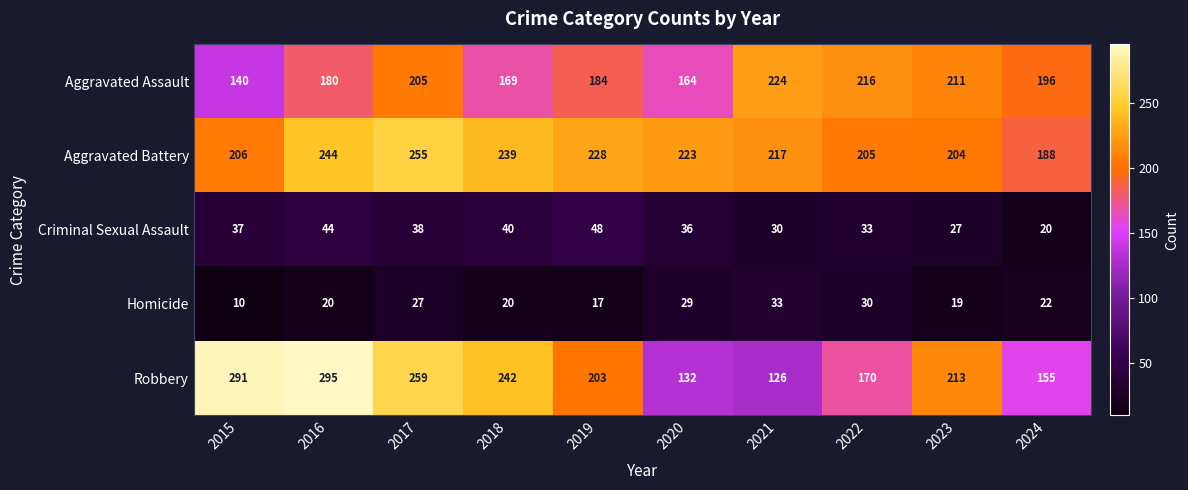

What is the difference between the highest and lowest values at 2022?

186